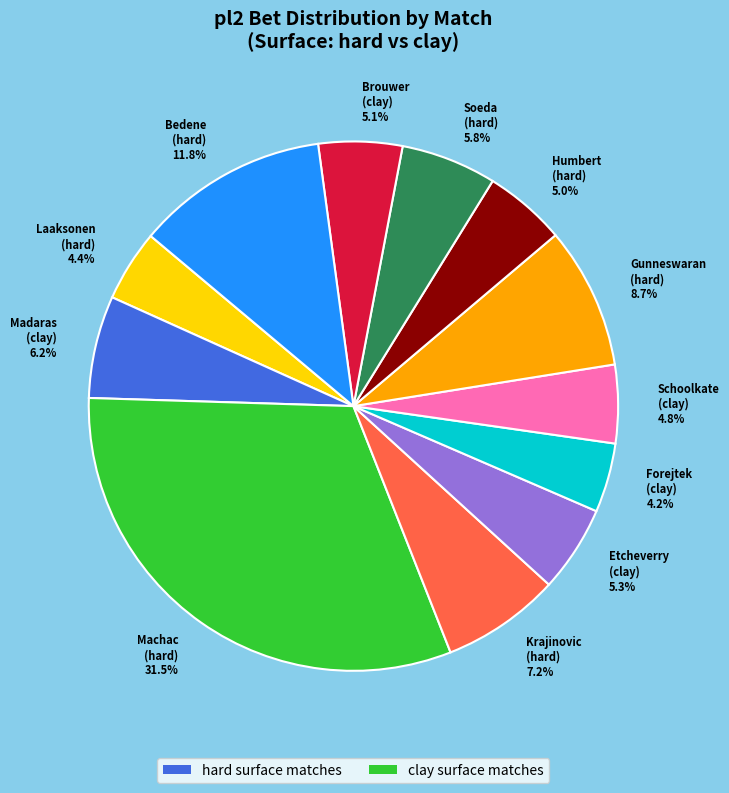

What is the largest slice in the pie chart?

Machac (hard) 31.5%